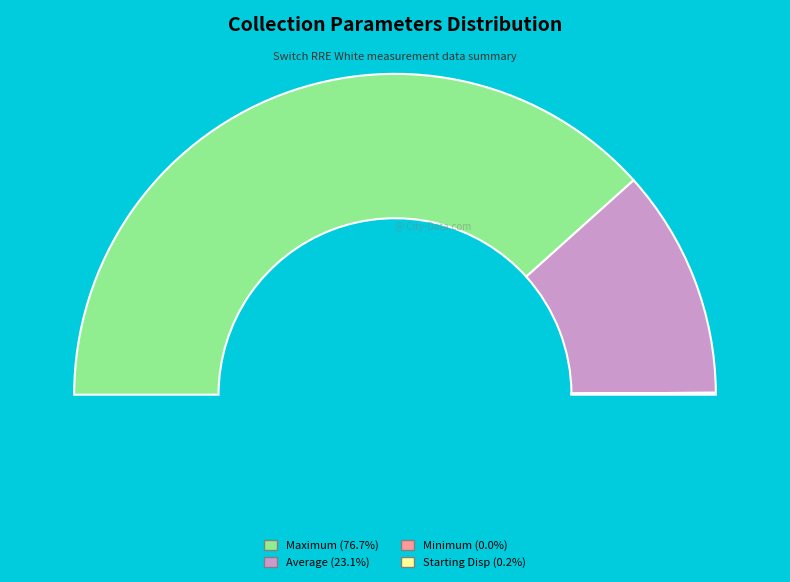

Which slice is the largest?

Maximum